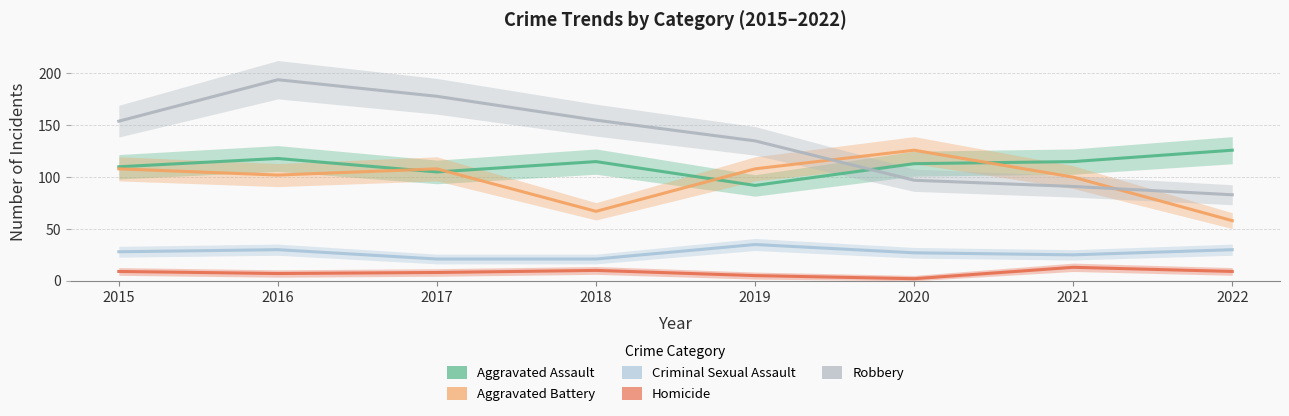

In Homicide, how many points are higher than both neighbors (excluding endpoints)?

2